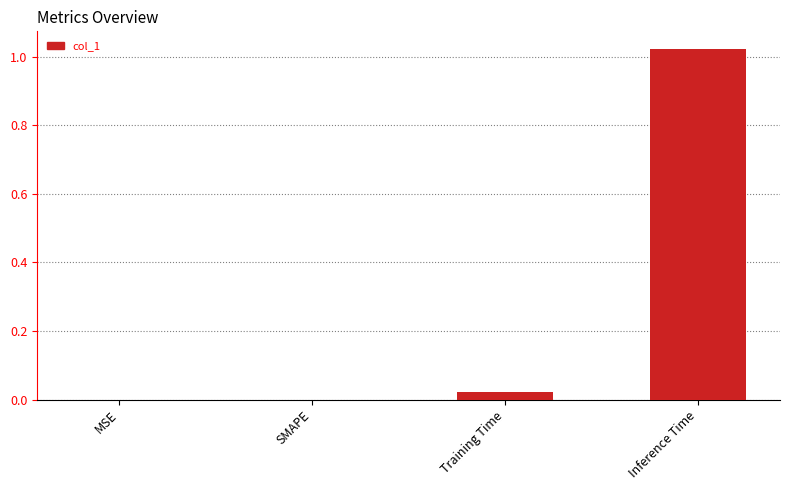

The chart shows a value of 0.0 at Training Time. True or false?

True